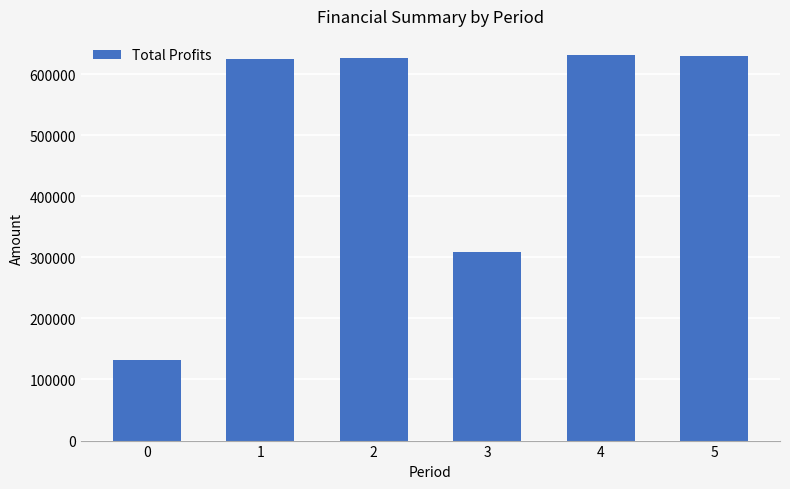

The value at 0 is 233537.3. True or false?

False